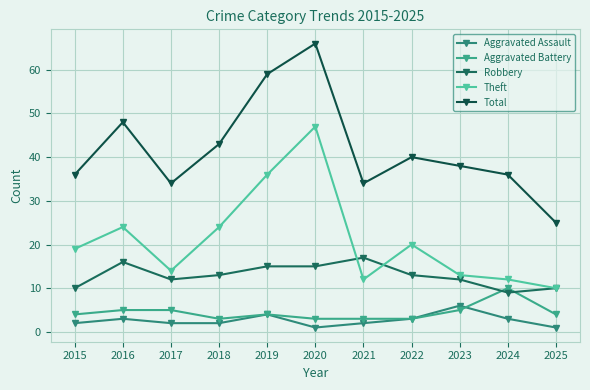

Reading left to right, what are all the values shown in this chart?

Aggravated Assault: 2	3	2	2	4	1	2	3	6	3	1
Aggravated Battery: 4	5	5	3	4	3	3	3	5	10	4
Robbery: 10	16	12	13	15	15	17	13	12	9	10
Theft: 19	24	14	24	36	47	12	20	13	12	10
Total: 36	48	34	43	59	66	34	40	38	36	25